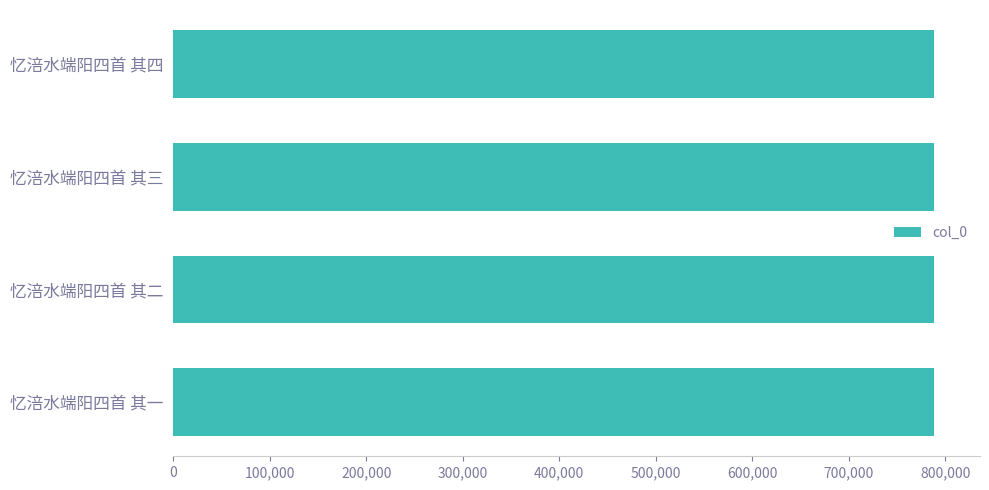

Does the chart contain stacked bars?

No